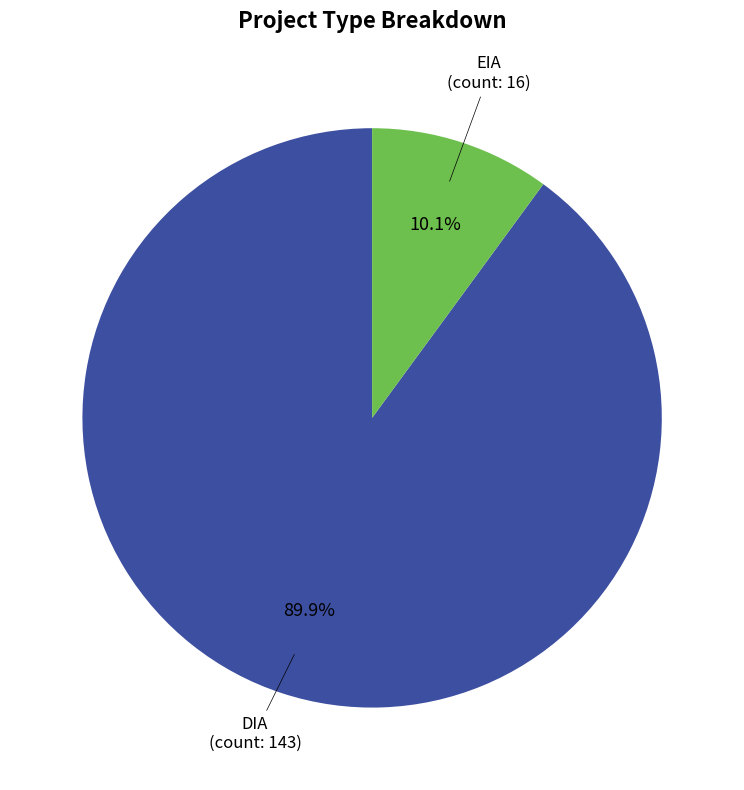

Is there a majority slice in this chart?

Yes